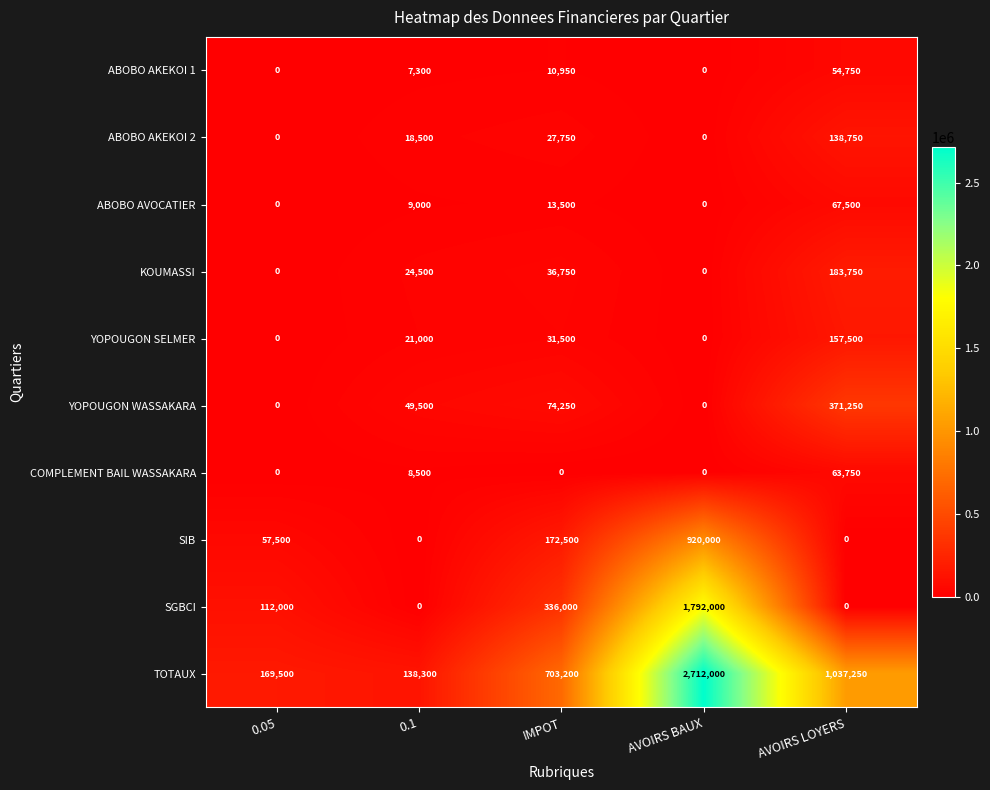

Where is ABOBO AKEKOI 2 nearest to the value 69375?

IMPOT